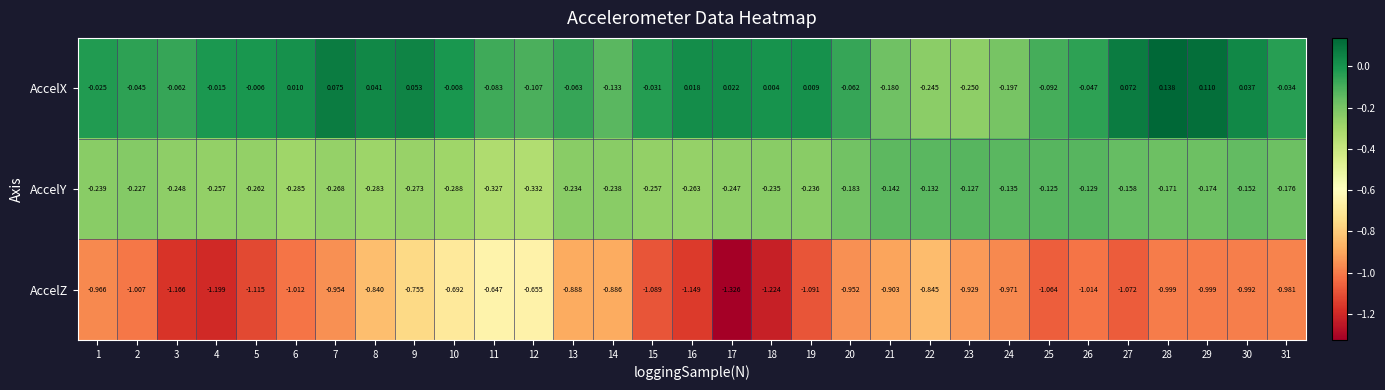

Is the value of AccelZ at 31 greater than the value of AccelX at 28?

No